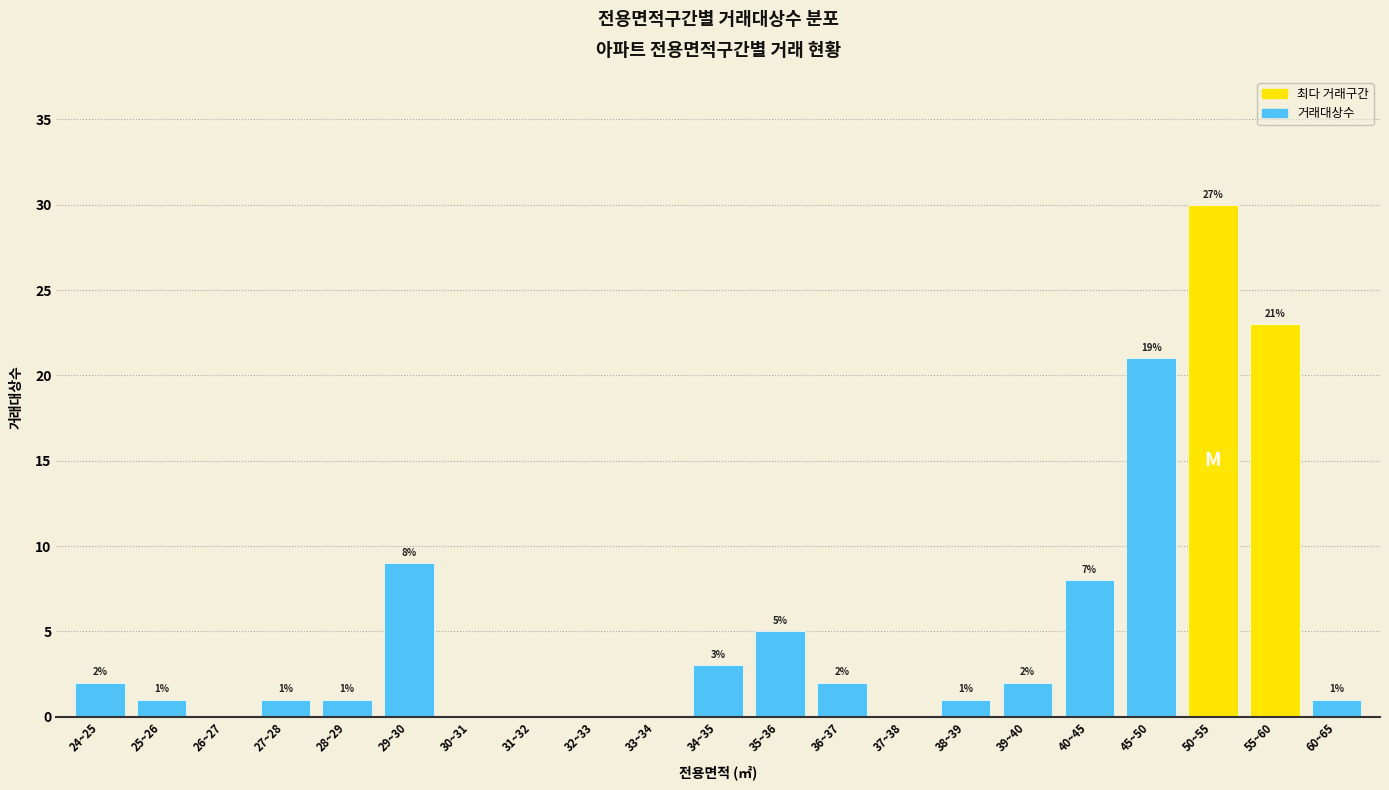

Reading left to right, list all the values displayed in this chart.

24~25=2	25~26=1	26~27=0	27~28=1	28~29=1	29~30=9	30~31=0	31~32=0	32~33=0	33~34=0	34~35=3	35~36=5	36~37=2	37~38=0	38~39=1	39~40=2	40~45=8	45~50=21	50~55=30	55~60=23	60~65=1